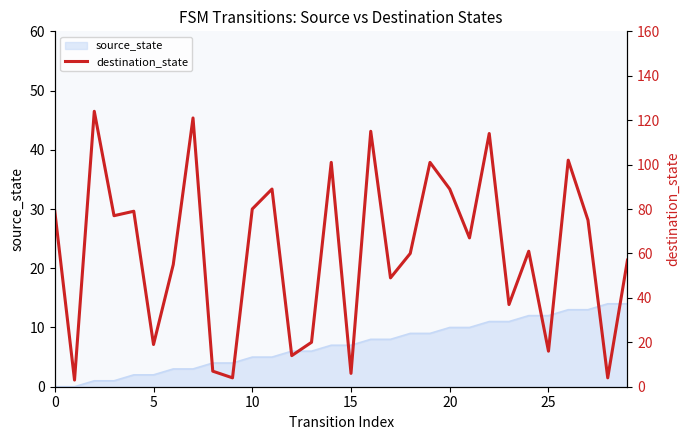

What is the highest value of the source_state series?

14